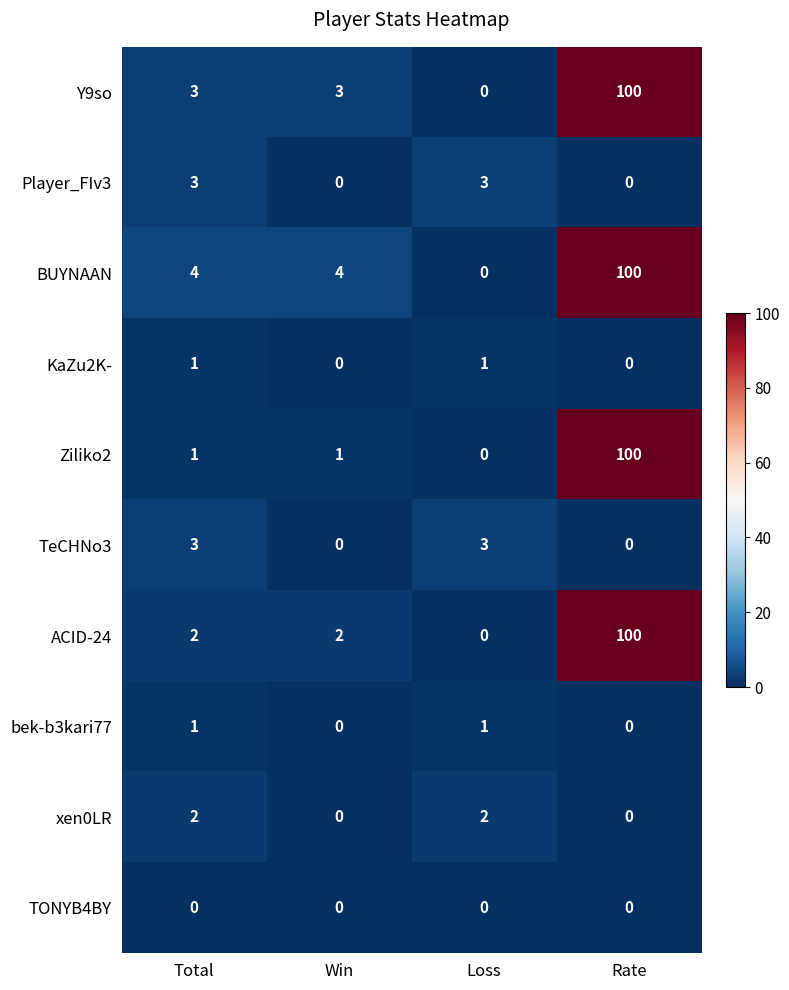

What is the difference between the highest and lowest values at Loss?

3